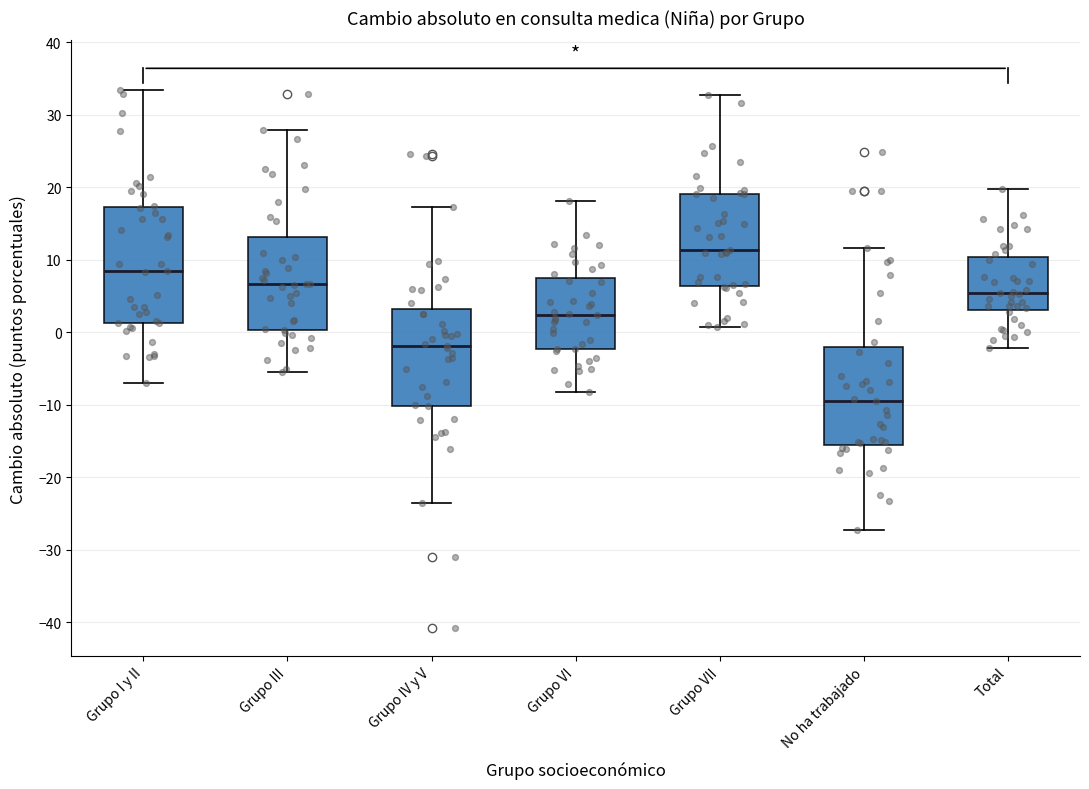

Reading left to right, read every box against the y-axis: the position of its median line, the range the box covers, and the ends of its whiskers. The values are not printed on the chart, so give them approximately, as read against the axis.

Grupo I y II: median 8, box 1 to 17, whiskers -7 to 33
Grupo III: median 7, box 0 to 13, whiskers -6 to 28
Grupo IV y V: median -2, box -10 to 3, whiskers -23 to 17
Grupo VI: median 2, box -2 to 8, whiskers -8 to 18
Grupo VII: median 11, box 6 to 19, whiskers 1 to 33
No ha trabajado: median -9, box -16 to -2, whiskers -27 to 12
Total: median 5, box 3 to 10, whiskers -2 to 20